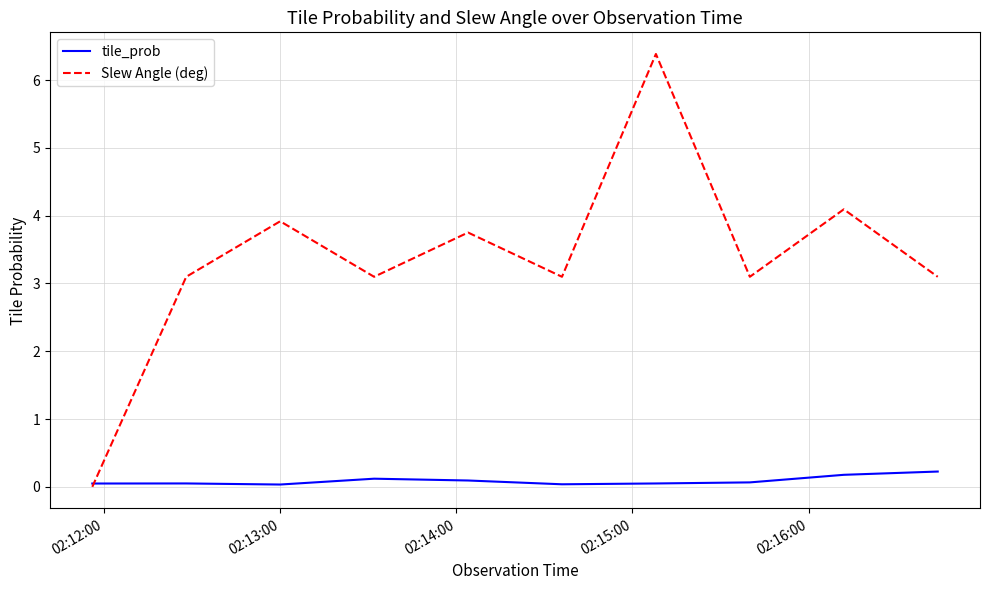

Which series has the largest range (max minus min)?

Slew Angle (deg)